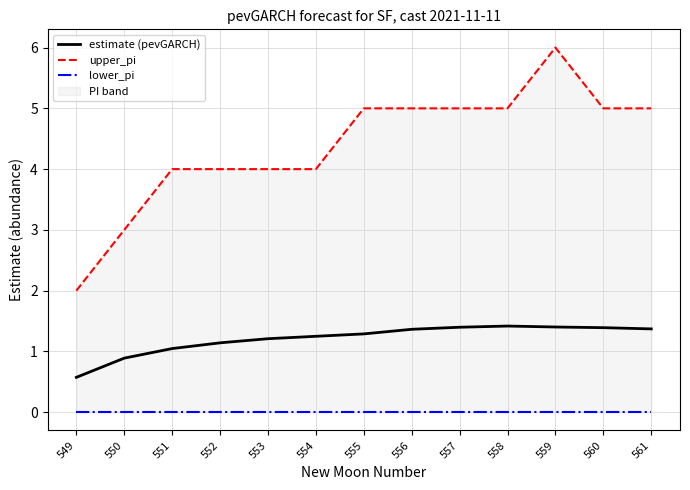

Reading left to right, transcribe all the data shown in this chart.

estimate (pevGARCH): 549=0.6	550=0.9	551=1.0	552=1.1	553=1.2	554=1.2	555=1.3	556=1.4	557=1.4	558=1.4	559=1.4	560=1.4	561=1.4
upper_pi: 549=2.0	550=3.0	551=4.0	552=4.0	553=4.0	554=4.0	555=5.0	556=5.0	557=5.0	558=5.0	559=6.0	560=5.0	561=5.0
lower_pi: 549=0.0	550=0.0	551=0.0	552=0.0	553=0.0	554=0.0	555=0.0	556=0.0	557=0.0	558=0.0	559=0.0	560=0.0	561=0.0